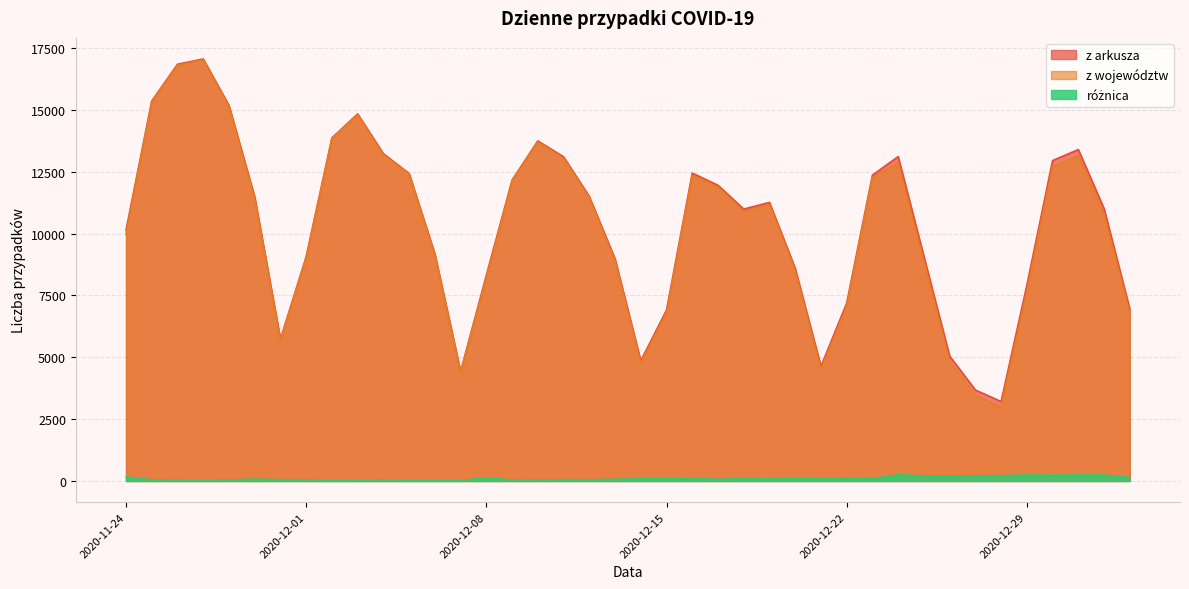

At which category does the chart reach its minimum across all series?

2020-12-07